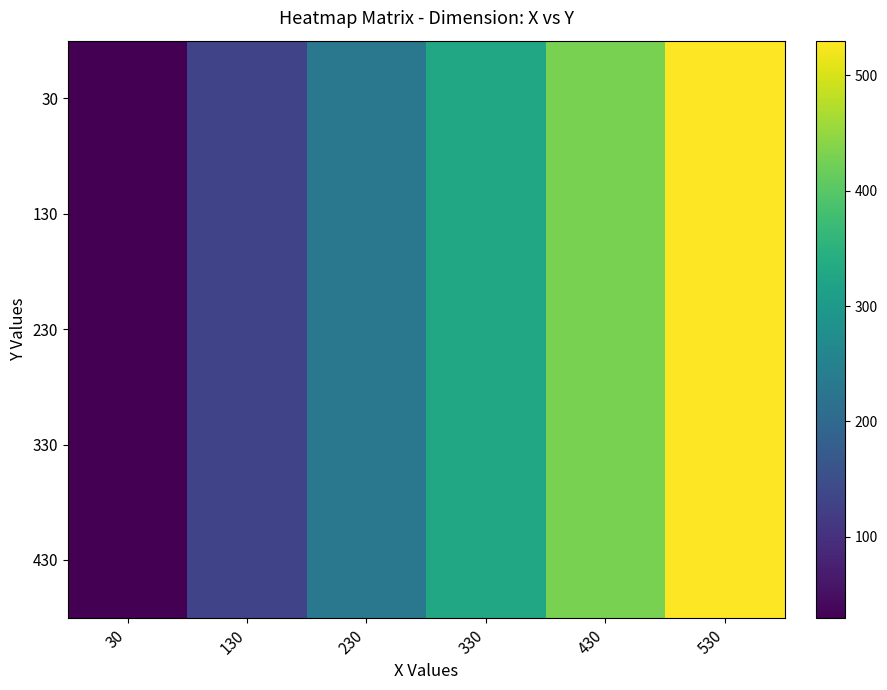

Reading left to right, transcribe all the data shown in this chart.

30: 30=30	130=130	230=230	330=330	430=430	530=530
130: 30=30	130=130	230=230	330=330	430=430	530=530
230: 30=30	130=130	230=230	330=330	430=430	530=530
330: 30=30	130=130	230=230	330=330	430=430	530=530
430: 30=30	130=130	230=230	330=330	430=430	530=530